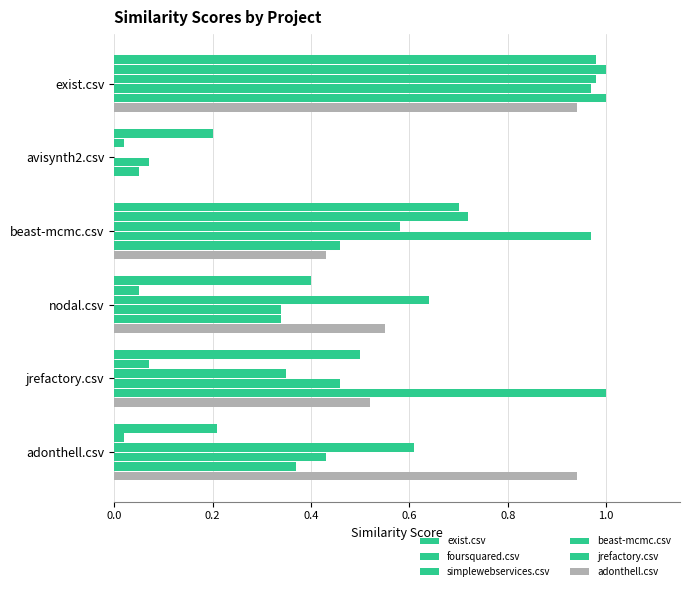

How many series are shown in this chart?

6